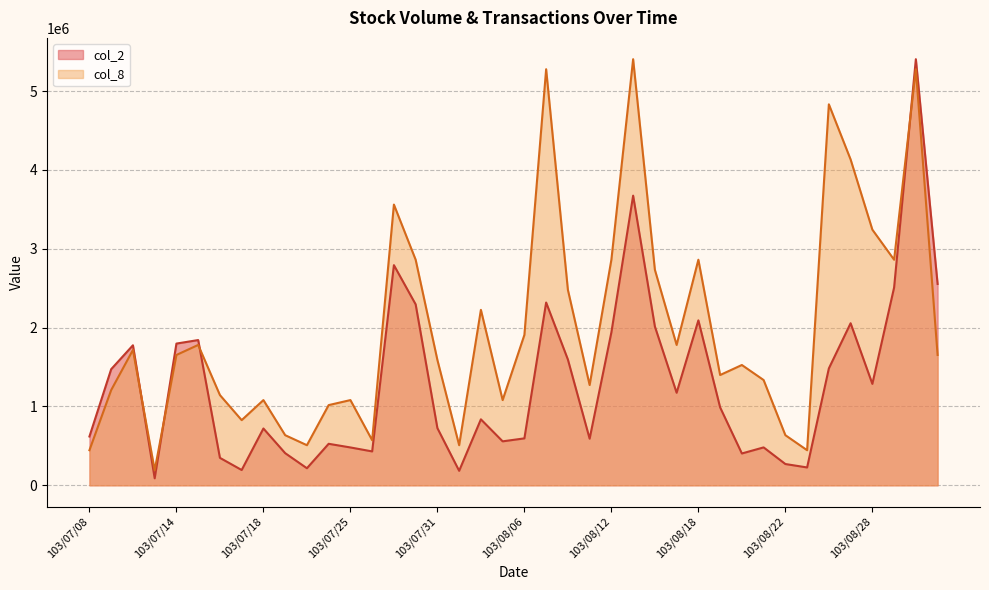

What is the maximum value shown in the chart?

5404210.0